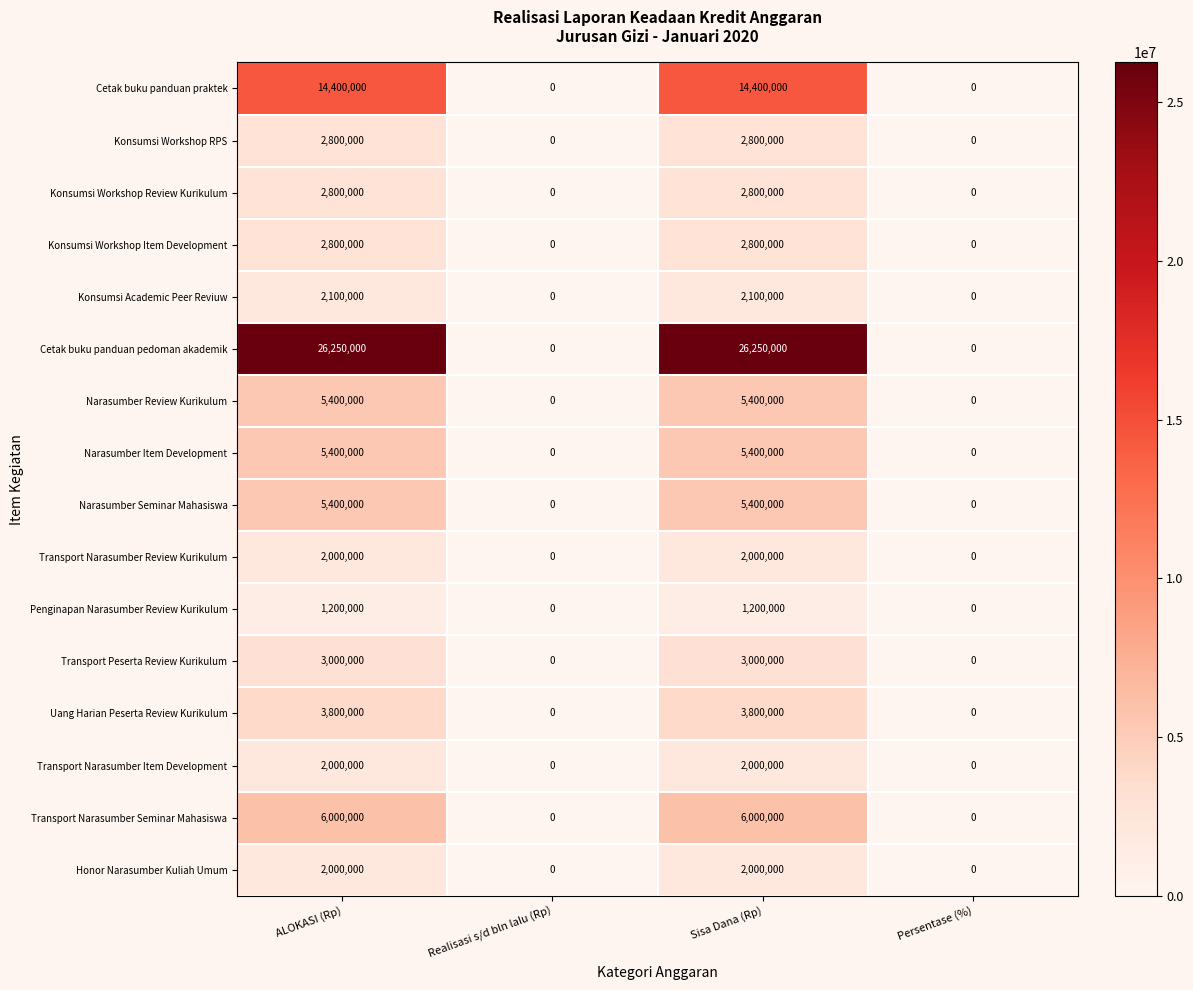

Which series has the largest range (max minus min)?

Cetak buku panduan pedoman akademik